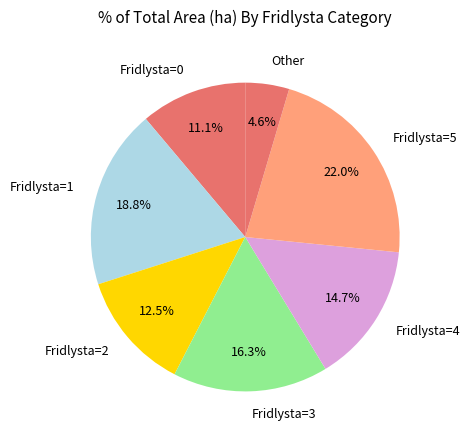

How many segments does this pie chart have?

7